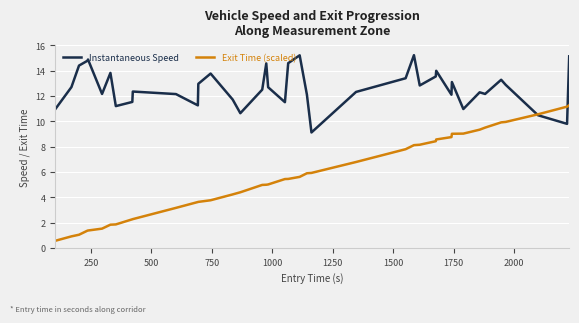

What is the maximum value for Exit Time (scaled)?

11.3